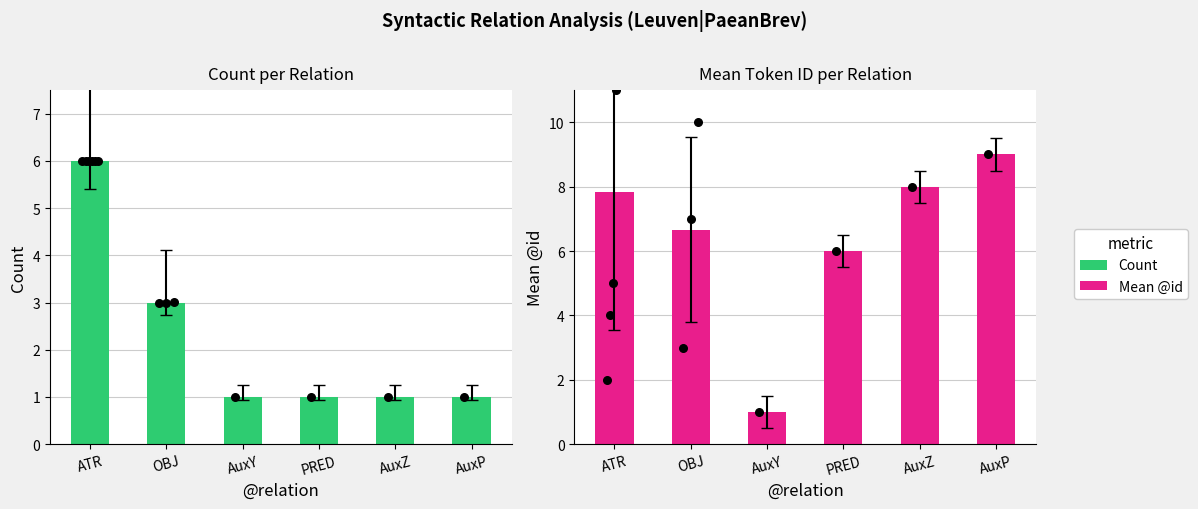

What are all the series names shown in the legend?

Count, Mean @id